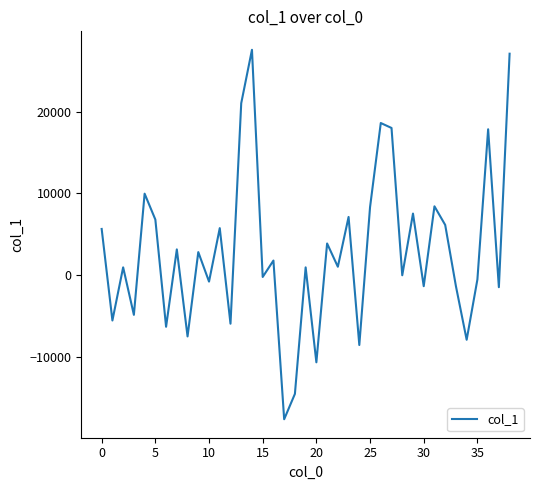

What is the smallest value displayed?

-17669.8